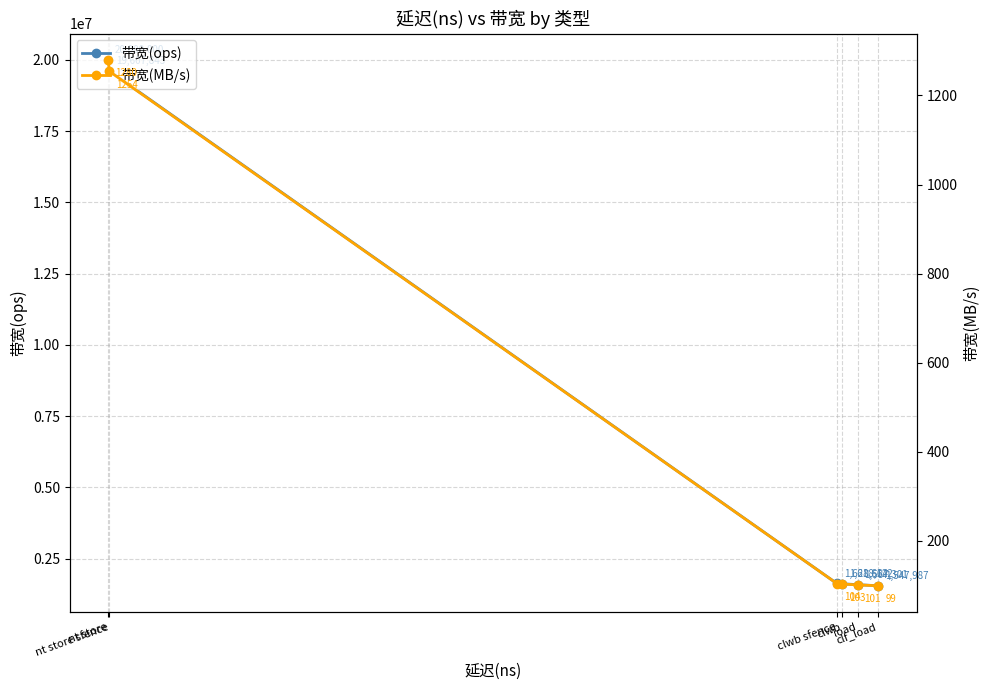

True or false: 带宽(MB/s) and 带宽(ops) intersect in this chart.

False